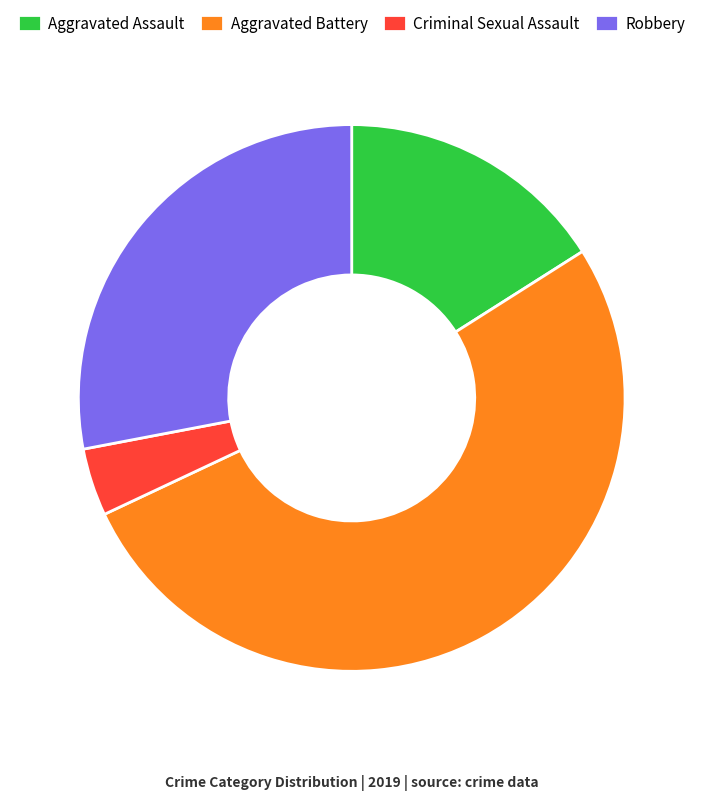

What is the ratio of the value at Aggravated Battery to the value at Robbery?

1.9